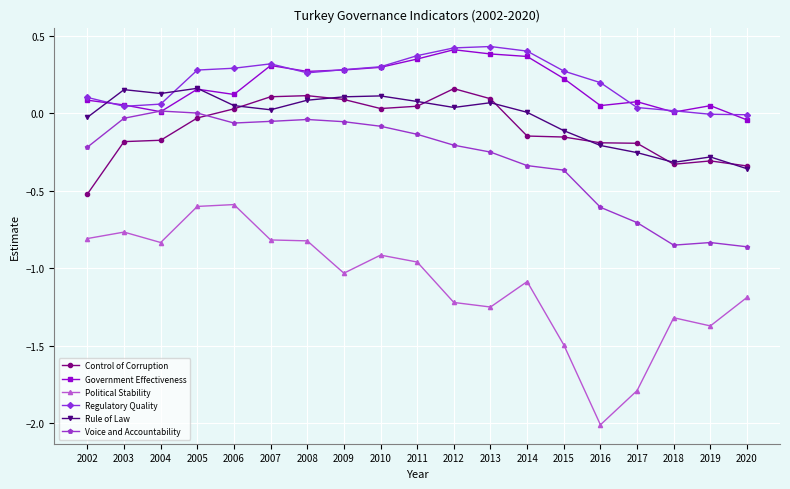

What is the average value of the Political Stability series?

-1.1